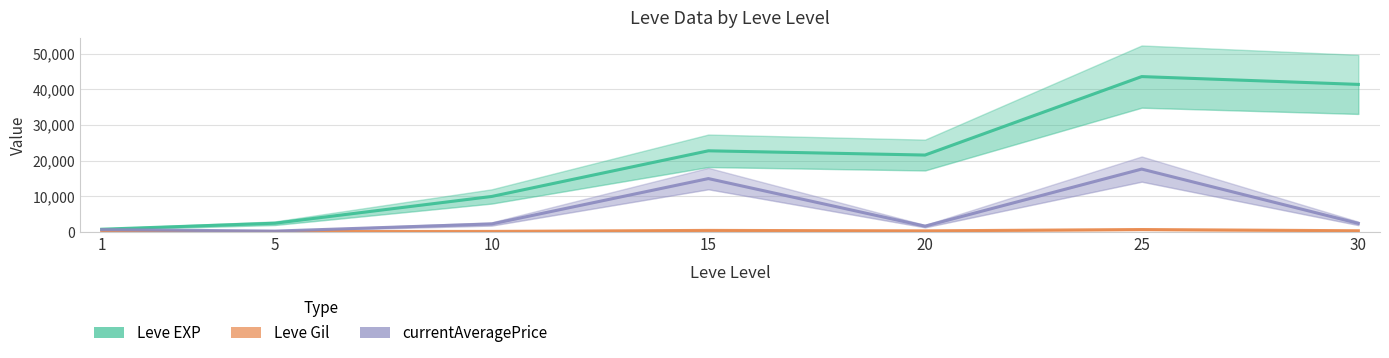

Which has a higher value, 30 or 1?

30